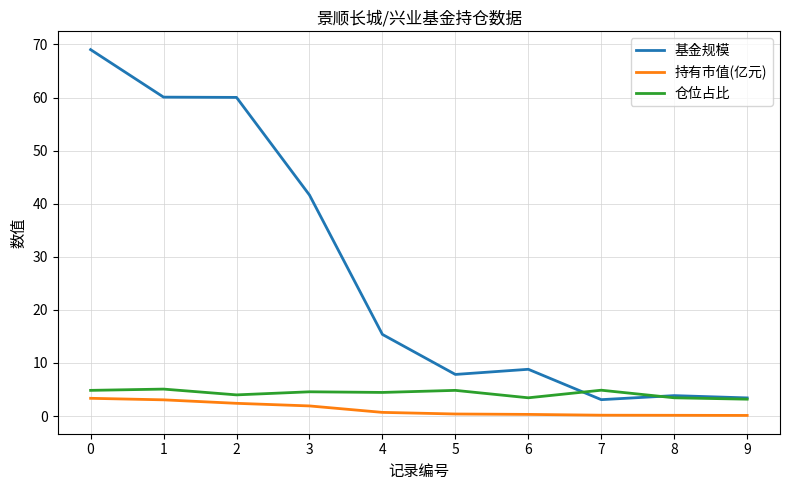

True or false: 基金规模 and 持有市值(亿元) cross at least once.

False